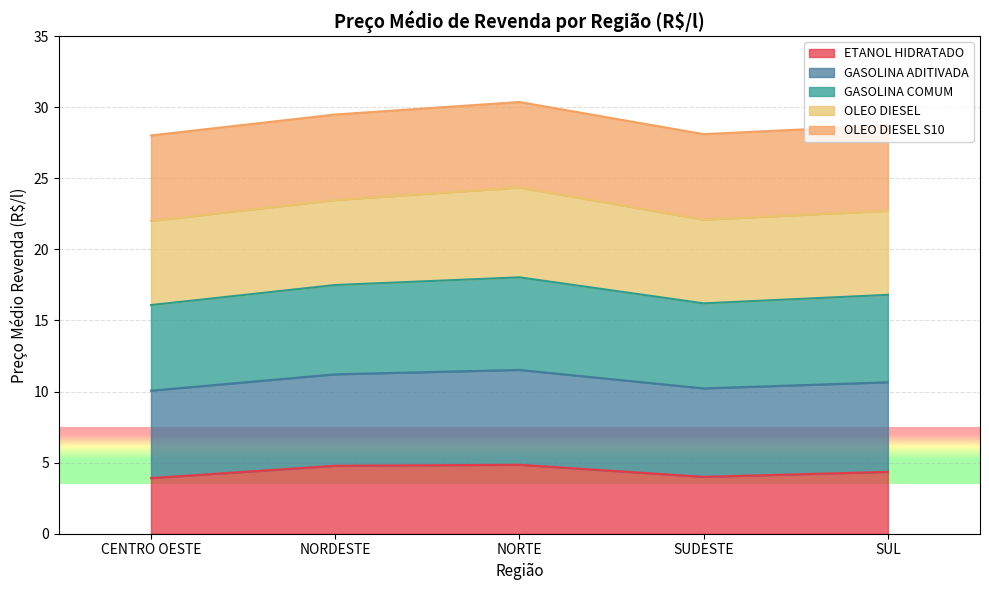

Read the ETANOL HIDRATADO value at SUDESTE.

4.0